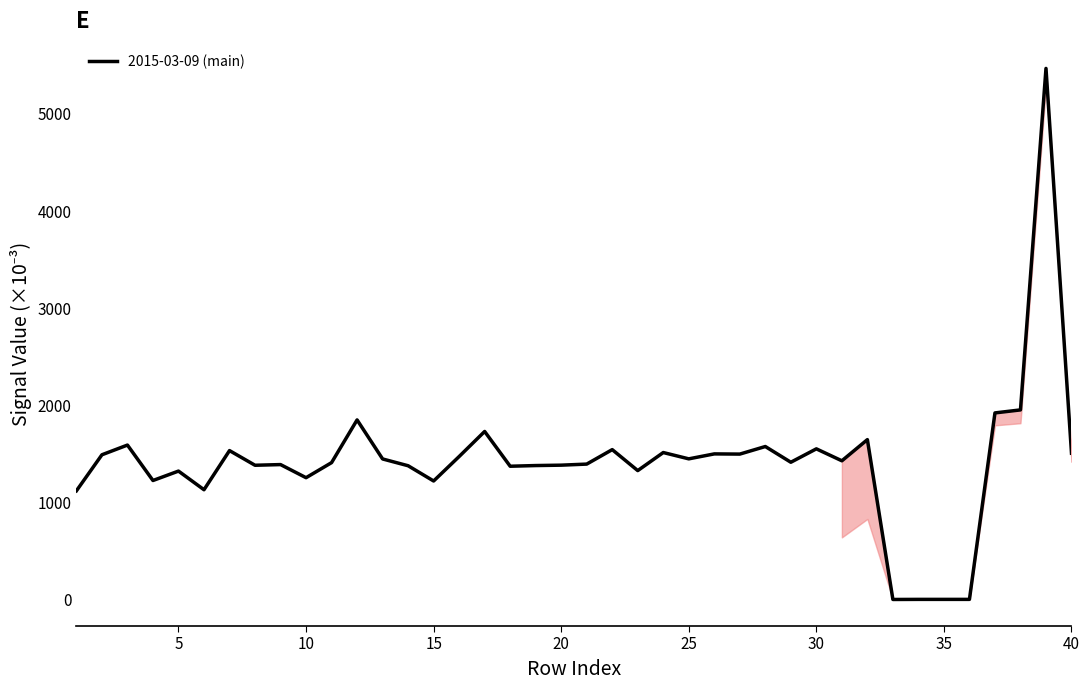

What is the difference between the maximum and minimum values?

5468